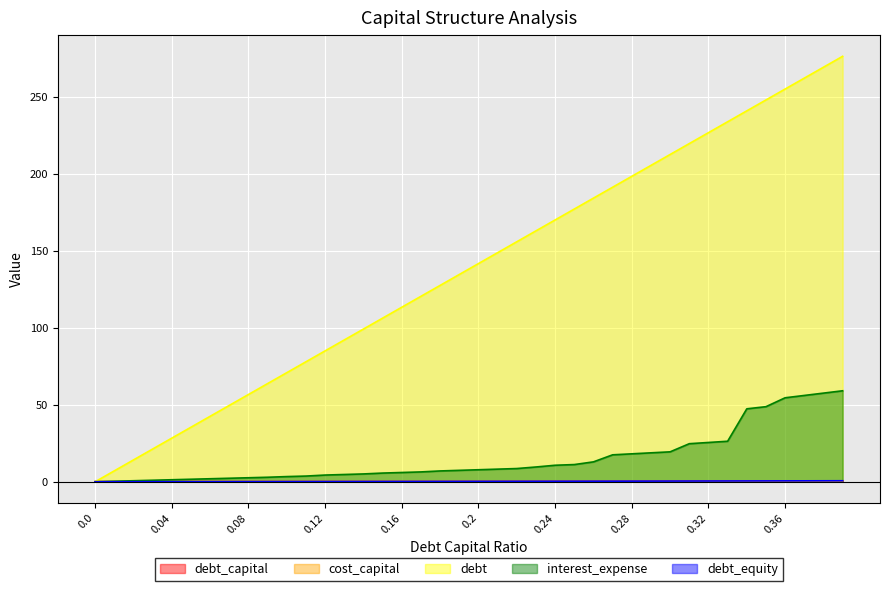

The debt_equity series shows 0.2 at 0.18. True or false?

True